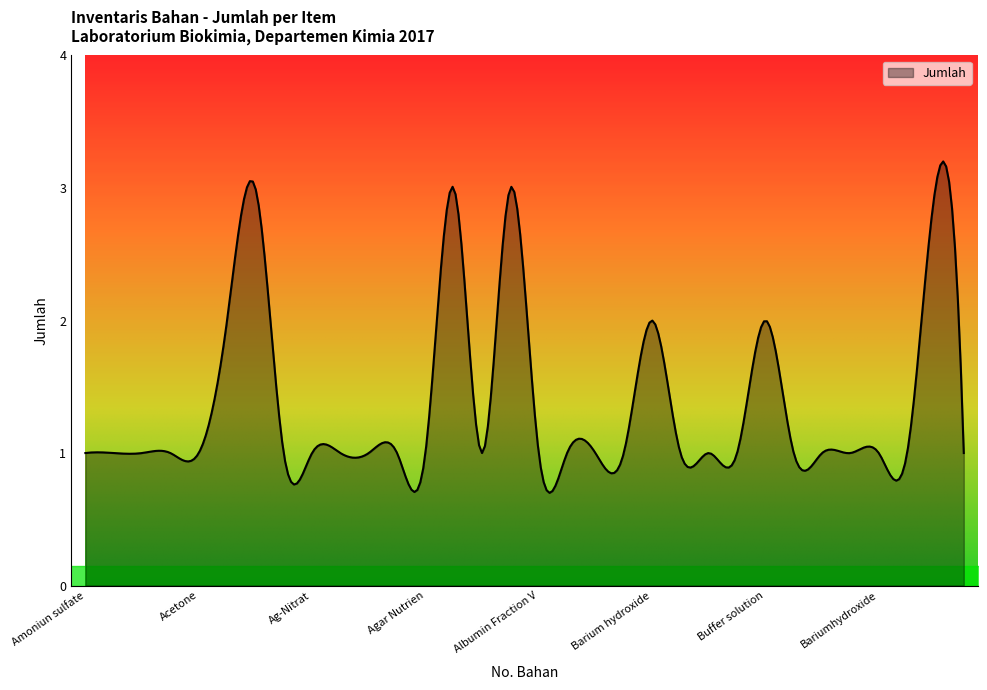

What is the greatest value displayed?

3.2